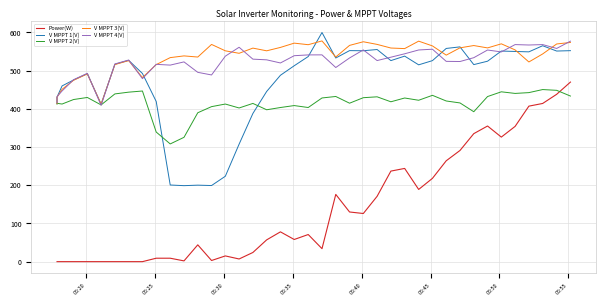

Which series has the largest range (max minus min)?

Power(W)